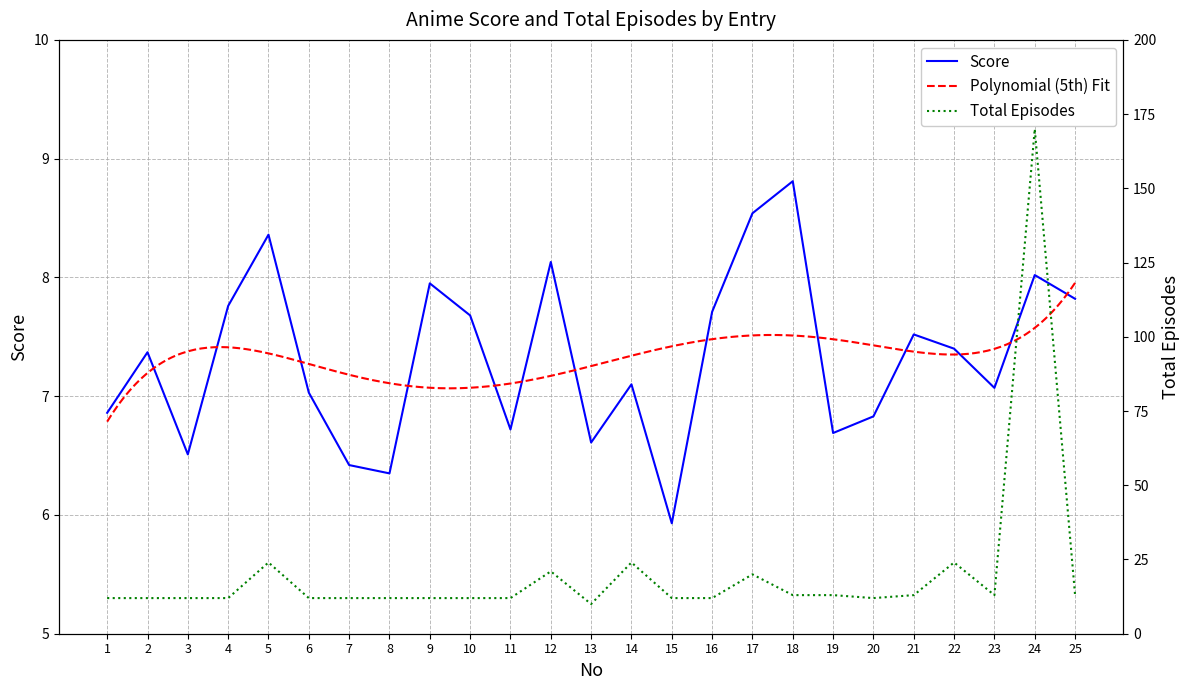

What is the value of the Score point at the 25th from the left?

7.8